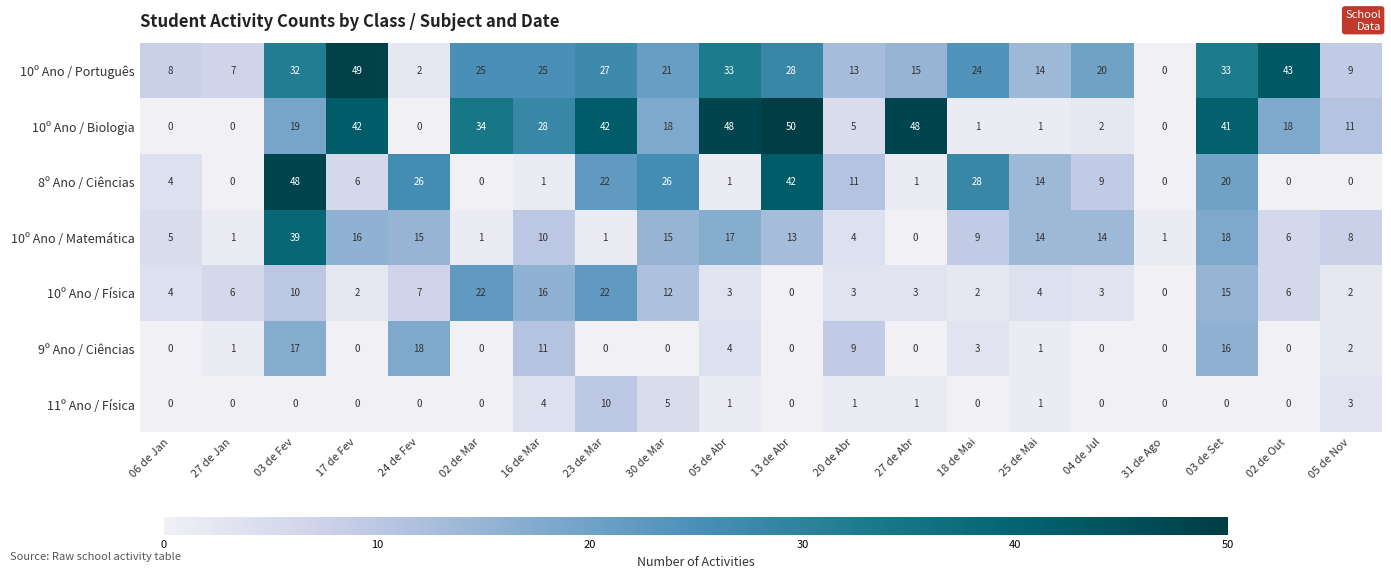

The 10º Ano / Português series shows -16 at 31 de Ago. True or false?

False